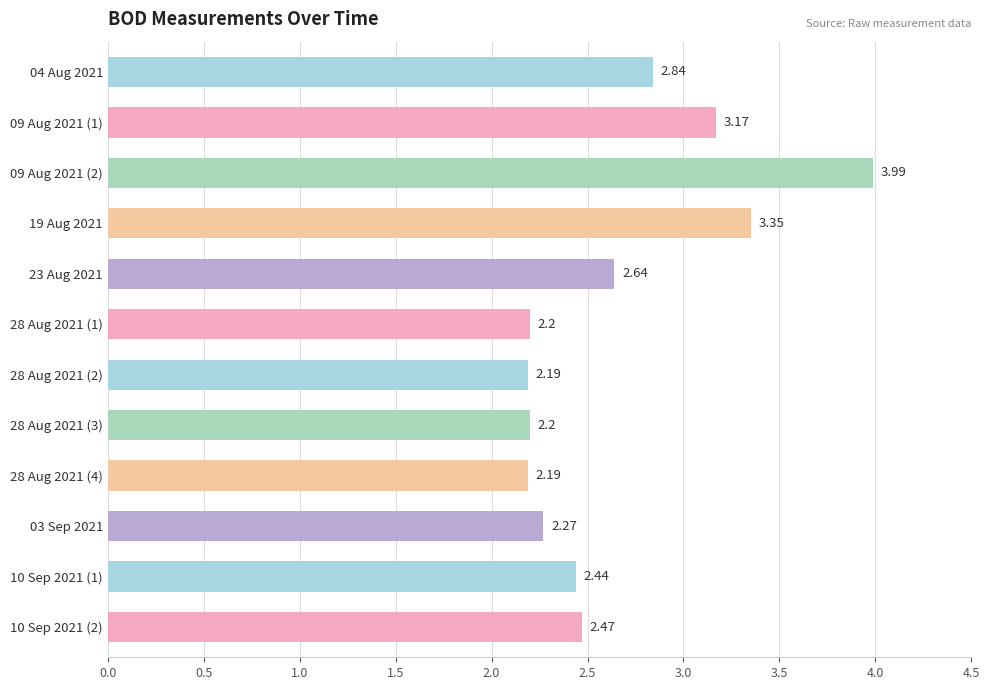

What is the change in value from 28 Aug 2021 (3) to 10 Sep 2021 (1)?

+0.2